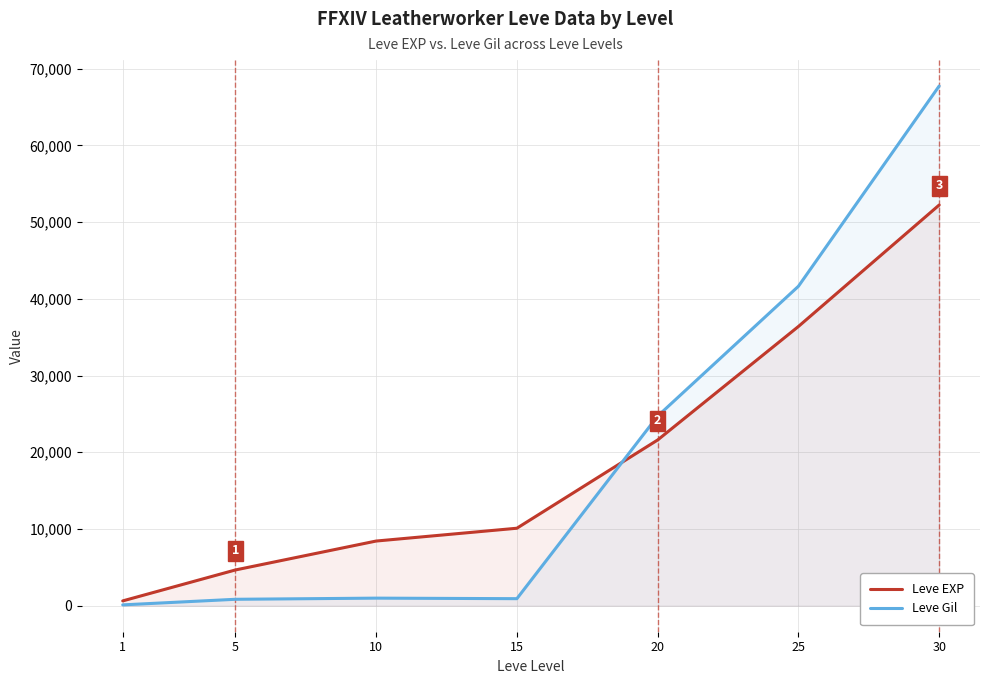

Where does the Leve EXP series first go above 10100?

20